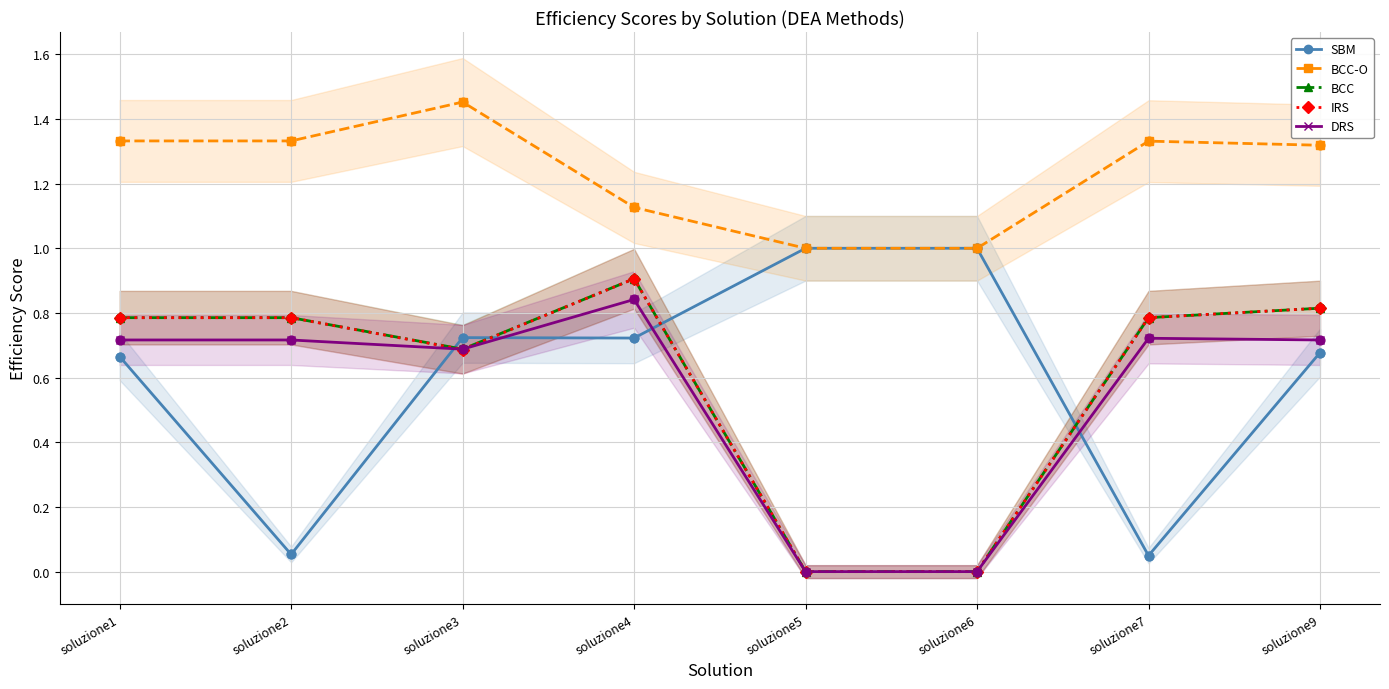

Which series has the largest total across all categories?

BCC-O